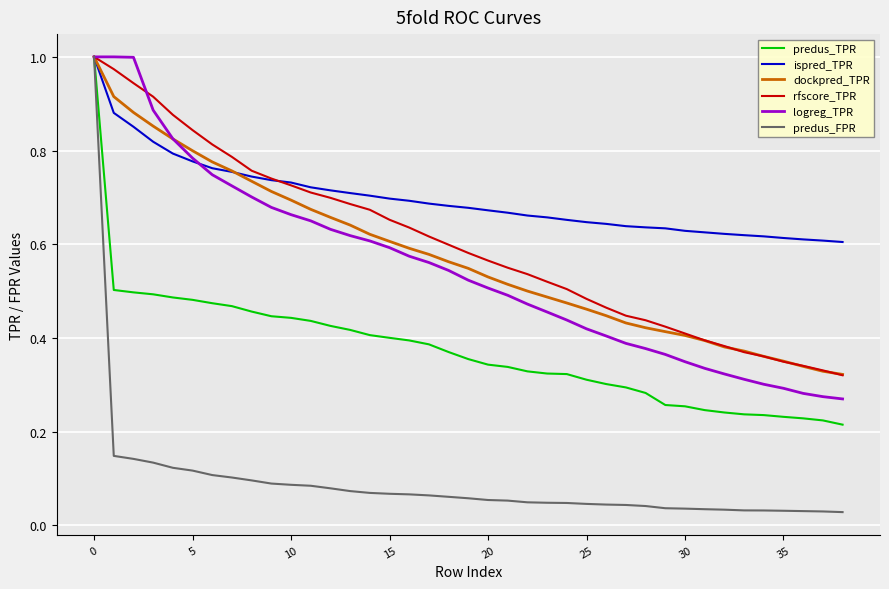

How many lines are shown in the chart?

6